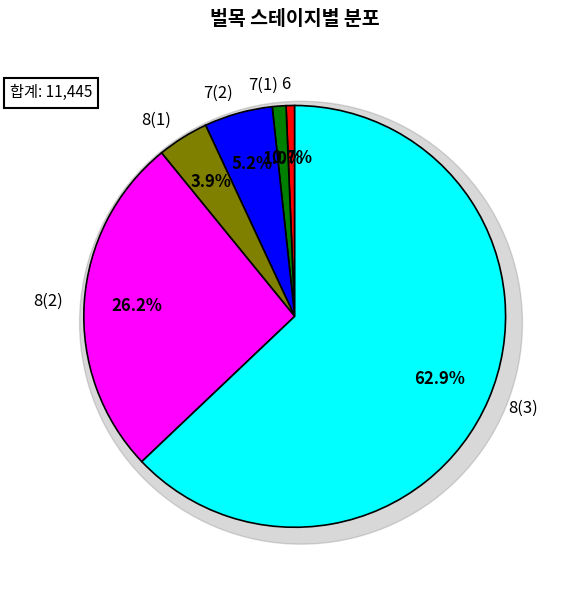

What is the ratio of the value at 8(1) to the value at 7(1)?

3.8